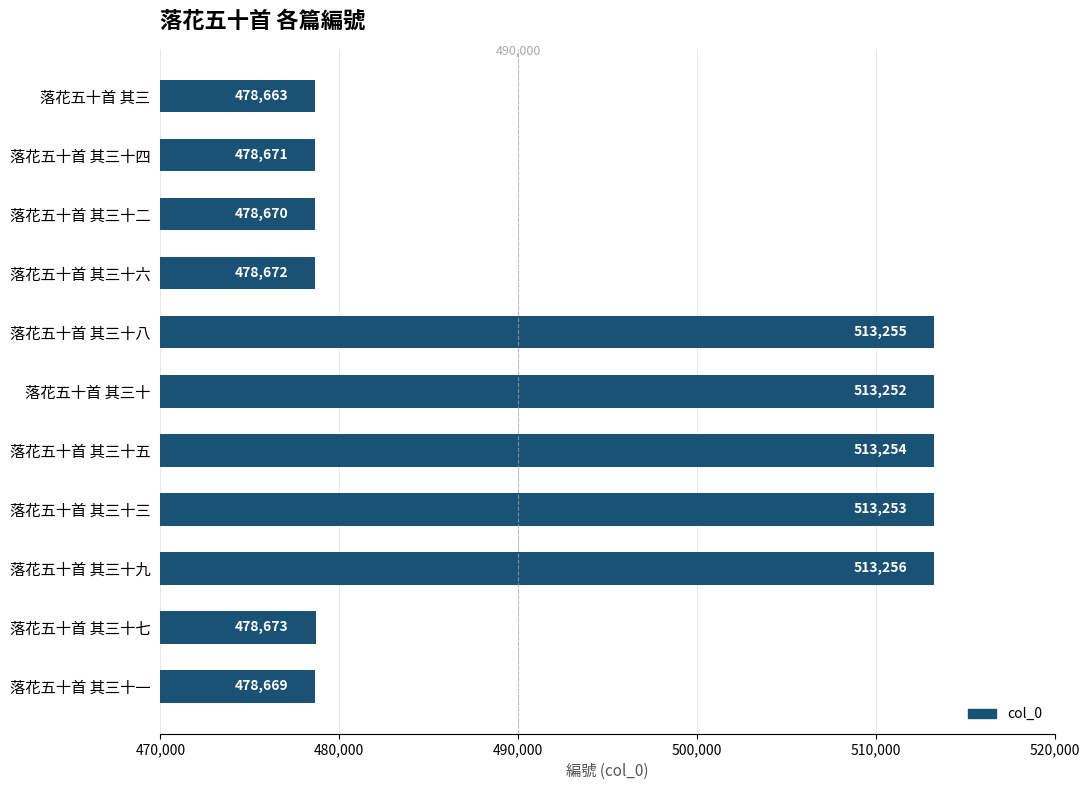

Reading bottom to top, extract all data points from this chart.

478669	478673	513256	513253	513254	513252	513255	478672	478670	478671	478663